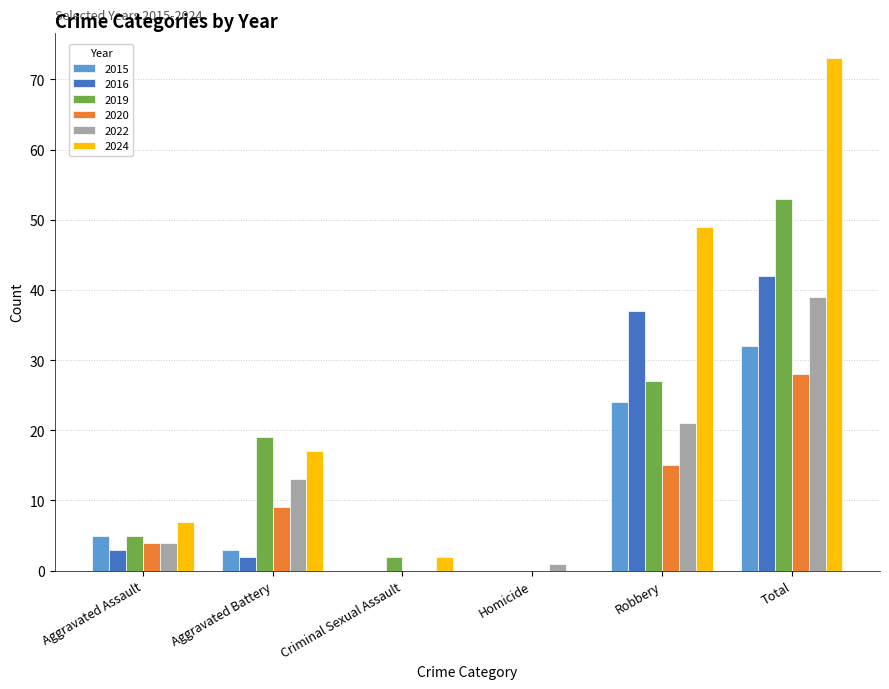

What is the sum of the 2024 values at Robbery and Total?

122